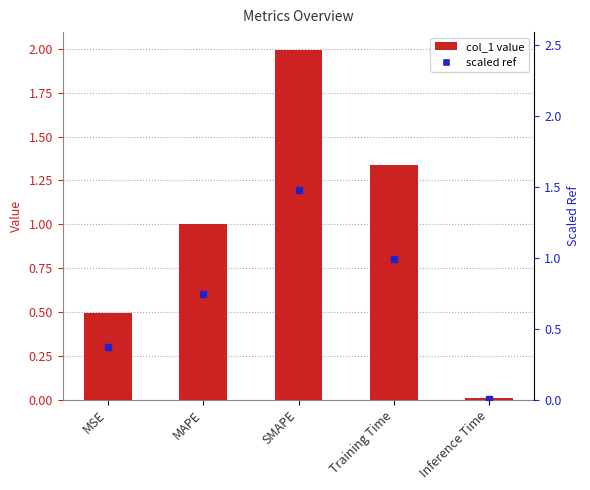

Is it true that the value at SMAPE is 2.9?

False